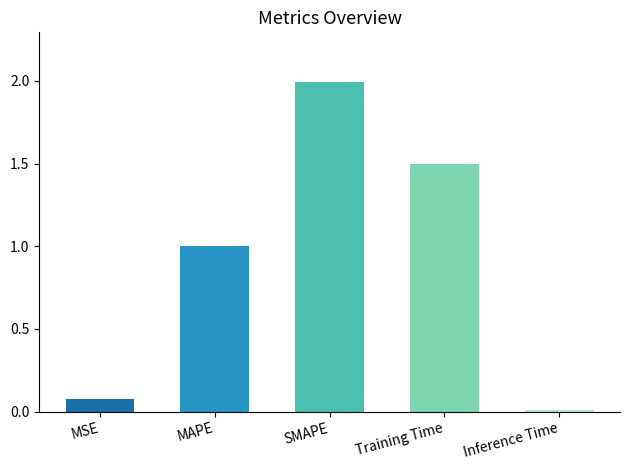

Rank the categories by value from lowest to highest.

Inference Time, MSE, MAPE, Training Time, SMAPE